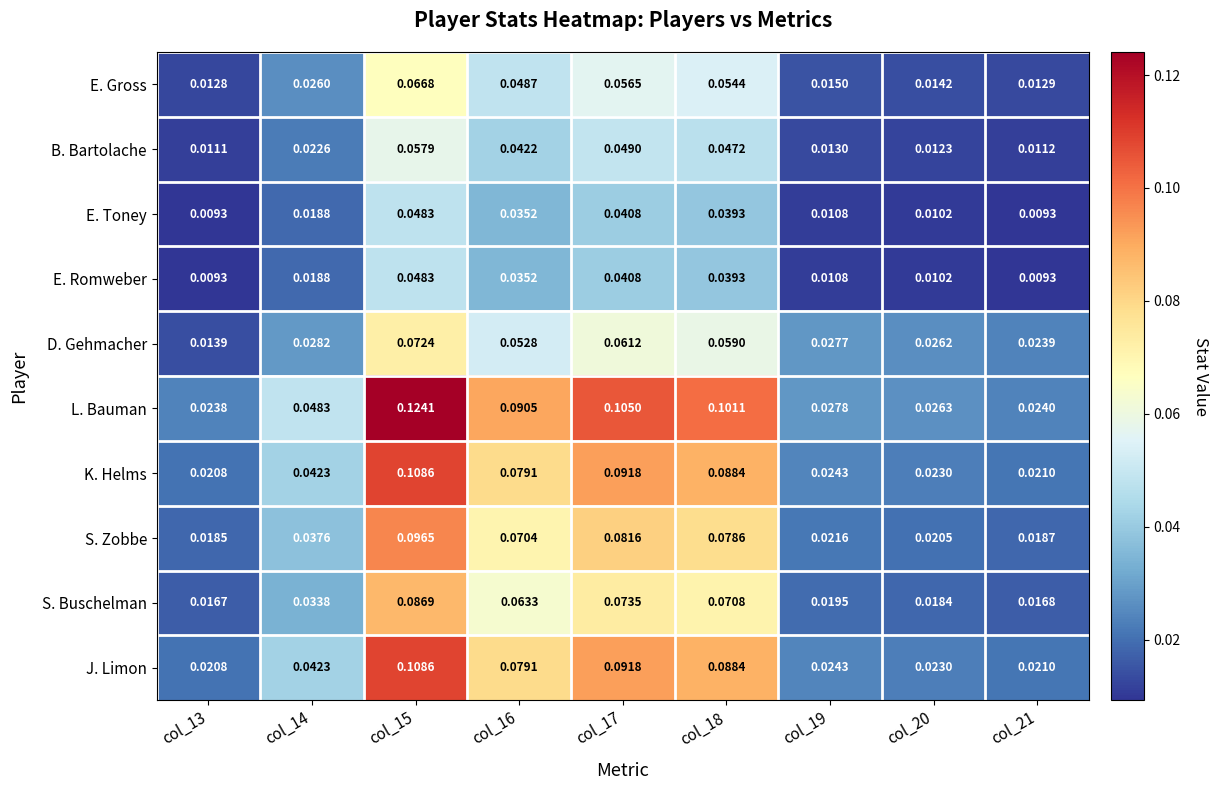

Is the value of B. Bartolache at col_21 greater than the value of K. Helms at col_13?

No